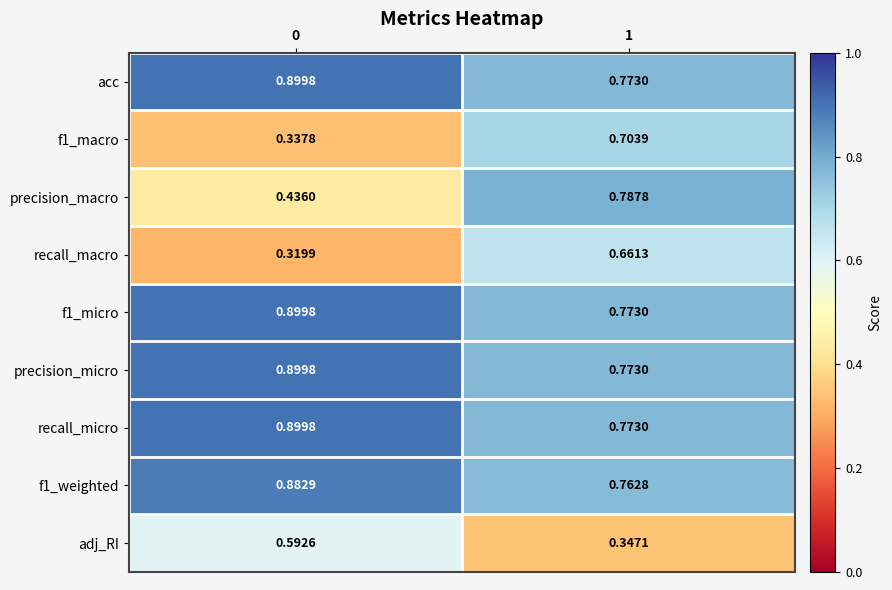

Is the value of precision_macro at 0 greater than the value of recall_micro at 0?

No